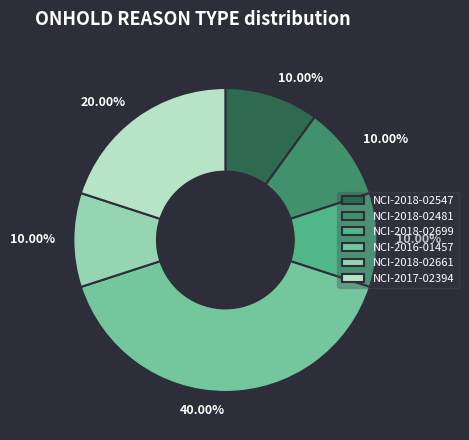

How many slices are in this pie chart?

6